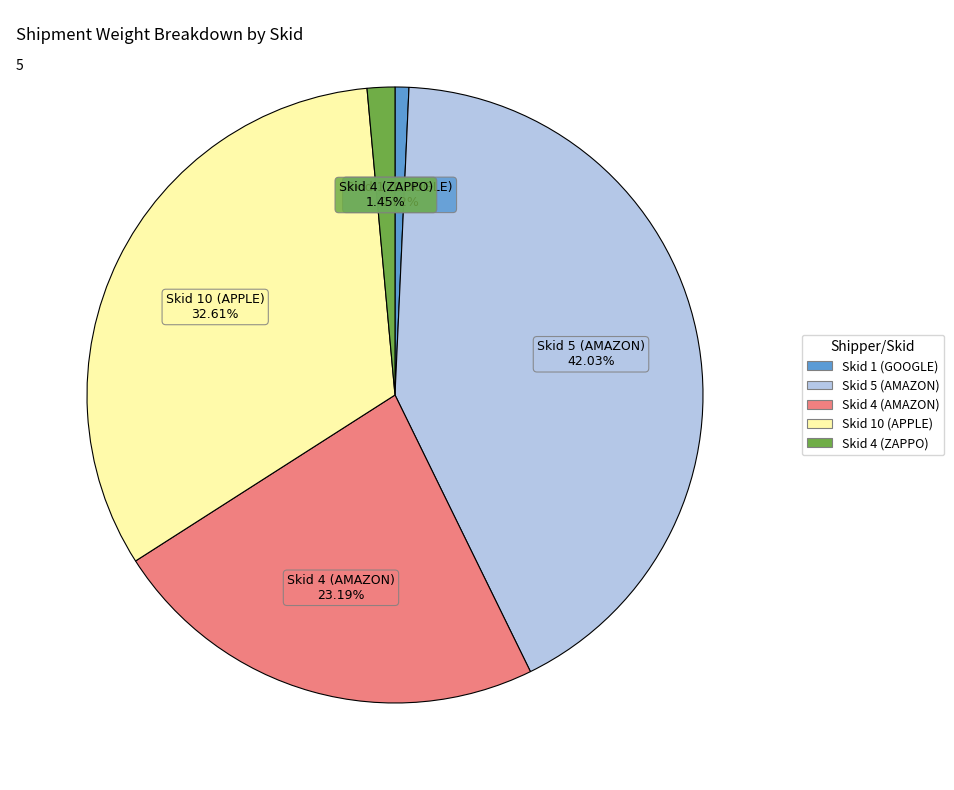

To the nearest percent, what portion does Skid 10 (APPLE) represent?

33%